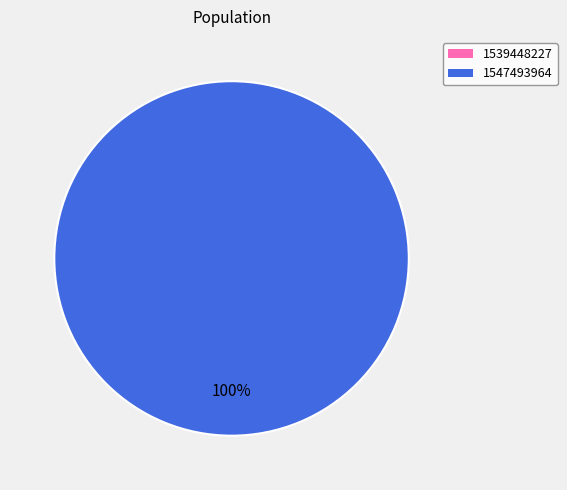

Rank the categories by value from lowest to highest.

1539448227, 1547493964